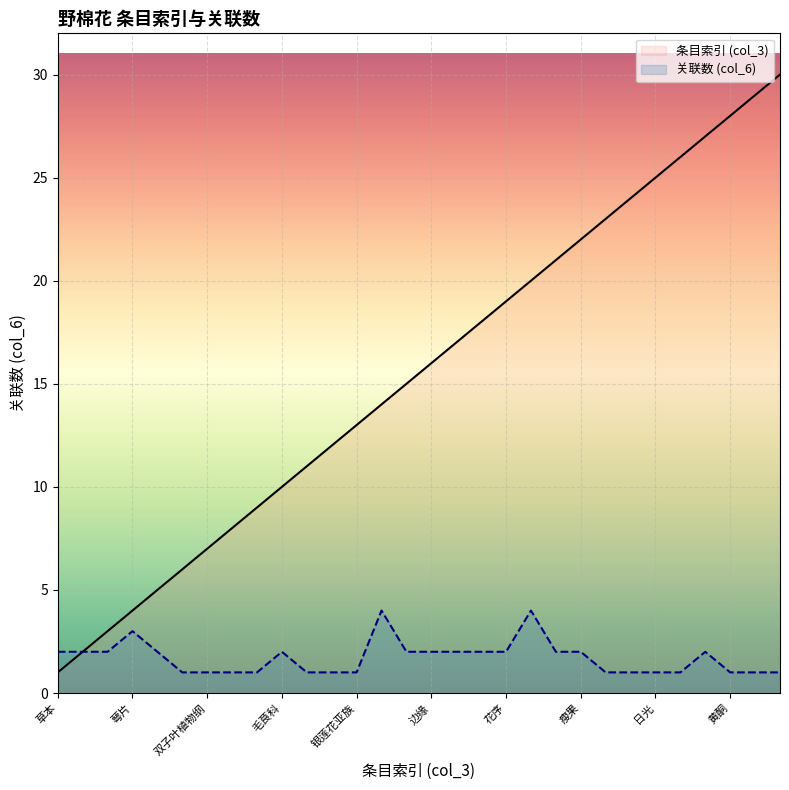

What is the average value of the 条目索引 (col_3) series?

16